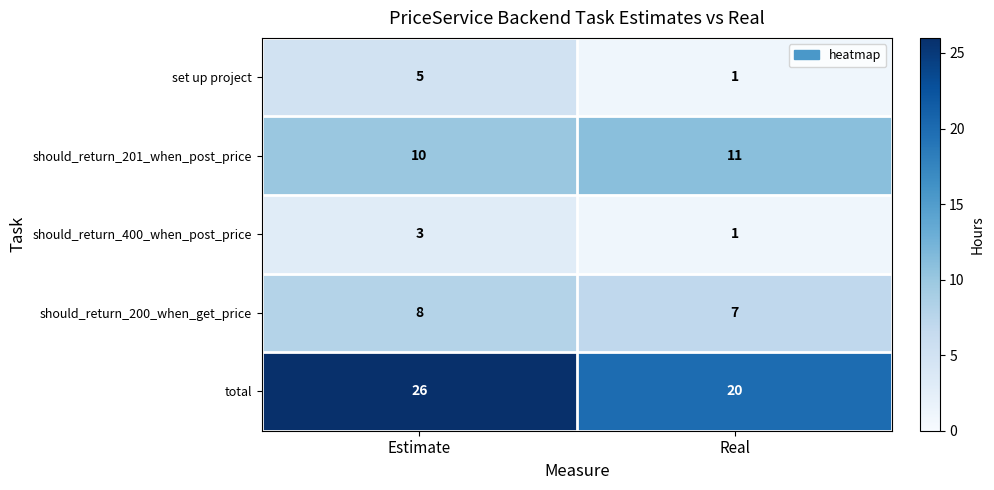

Reading left to right, what are all the values shown in this chart?

set up project: Estimate=5	Real=1
should_return_201_when_post_price: Estimate=10	Real=11
should_return_400_when_post_price: Estimate=3	Real=1
should_return_200_when_get_price: Estimate=8	Real=7
total: Estimate=26	Real=20